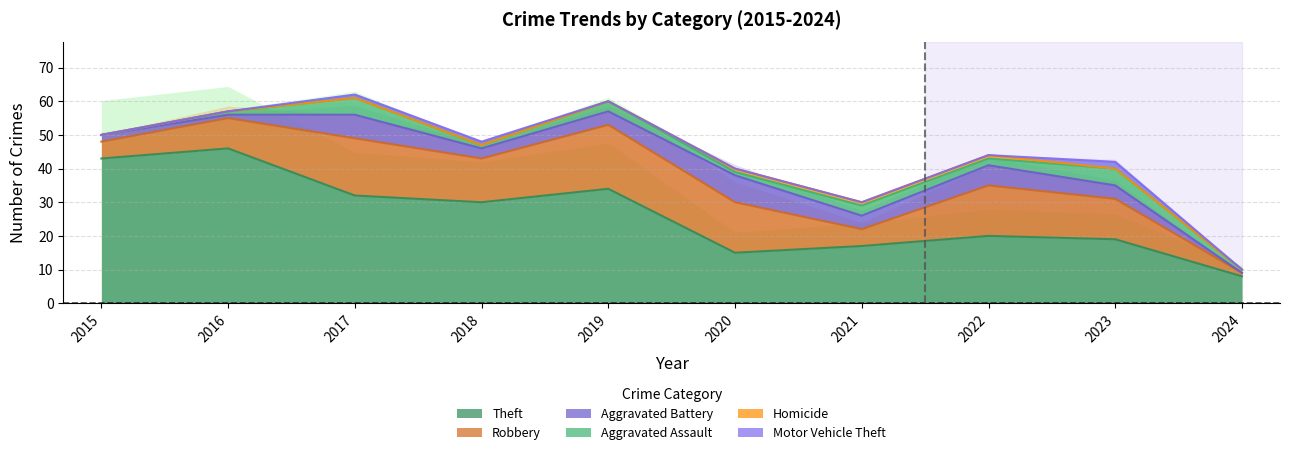

Is the value of Motor Vehicle Theft at 2019 greater than the value of Aggravated Assault at 2021?

No